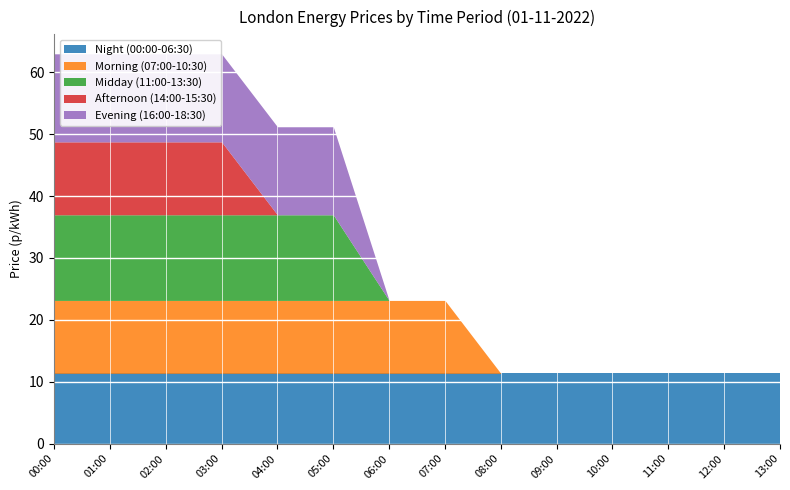

Where is Night (00:00-06:30) nearest to the value 11?

00:00